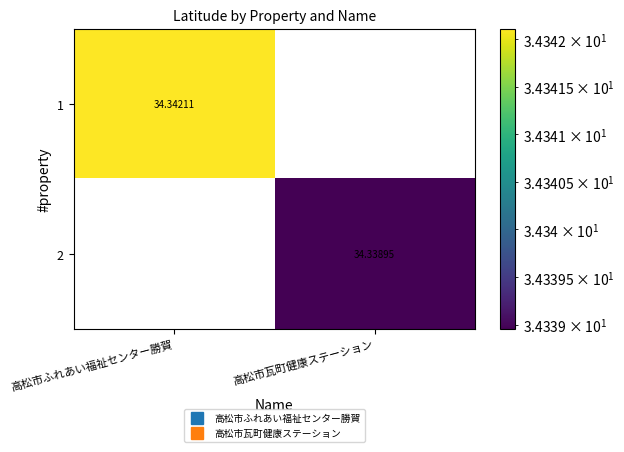

List the labels in order of 1 value, smallest first.

高松市瓦町健康ステーション, 高松市ふれあい福祉センター勝賀